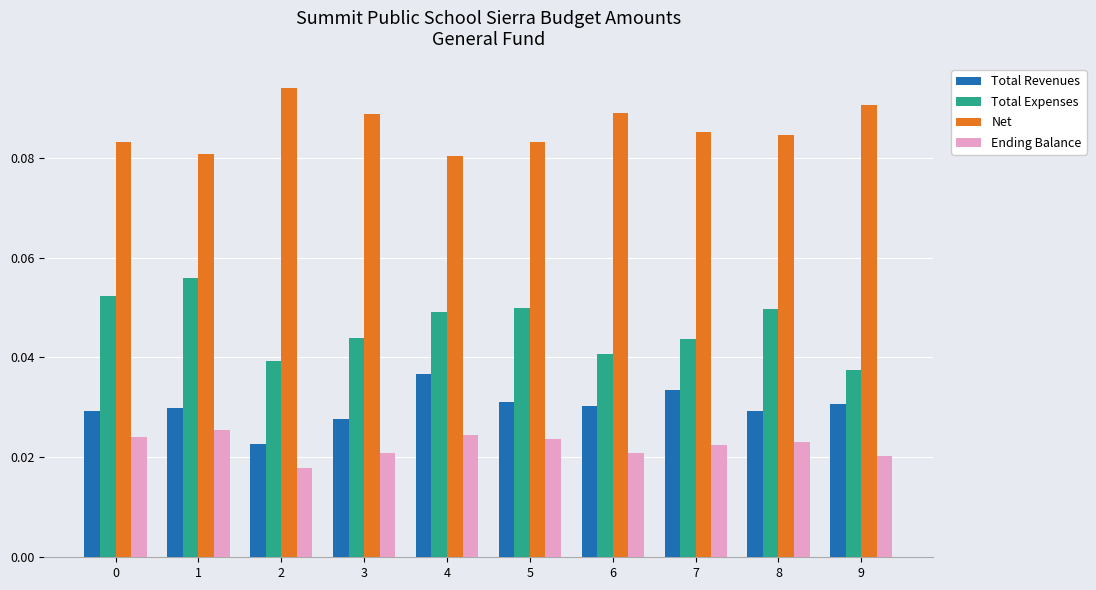

Which series has the largest range (max minus min)?

Total Expenses